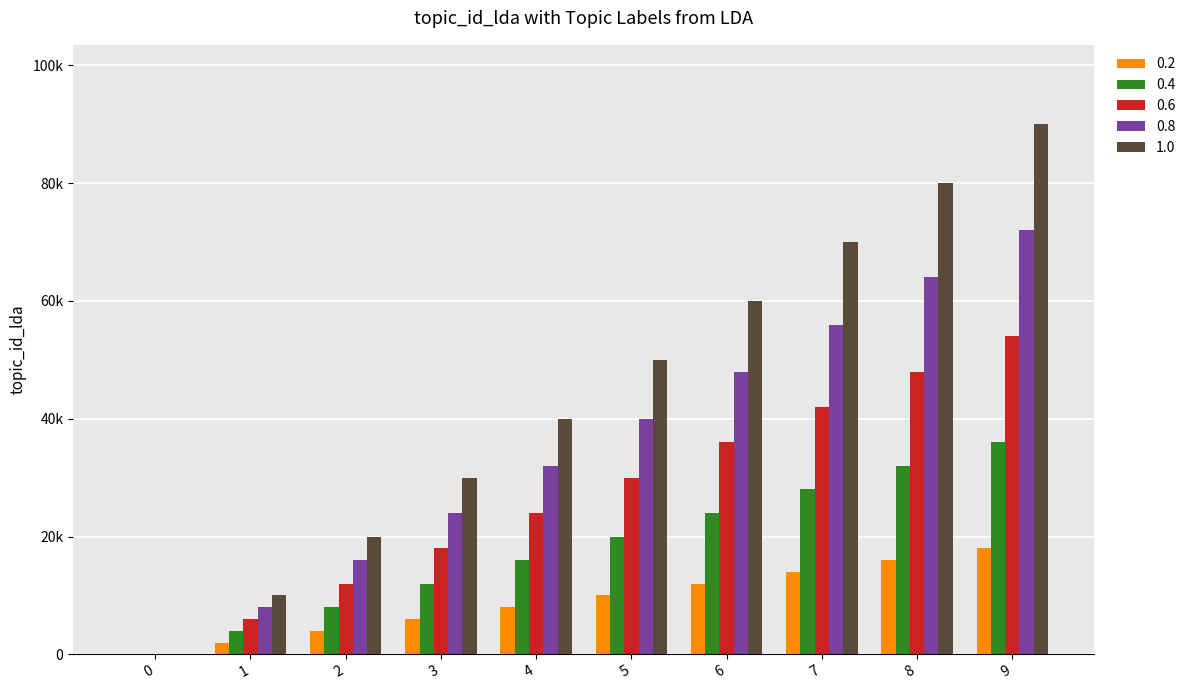

Are the bars horizontal?

No